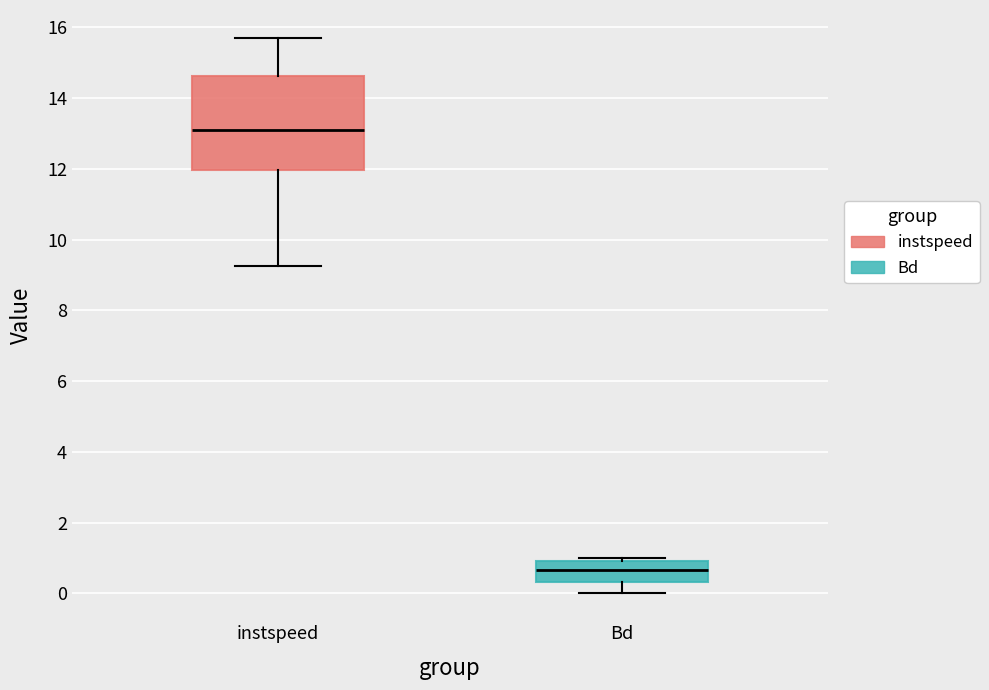

Which box is the tallest, from its lower edge to its upper edge?

instspeed